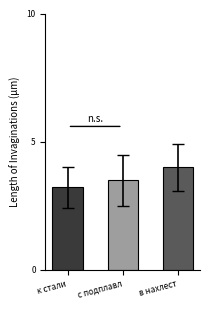

What is the label of the 2nd bar from the right?

с подплавл